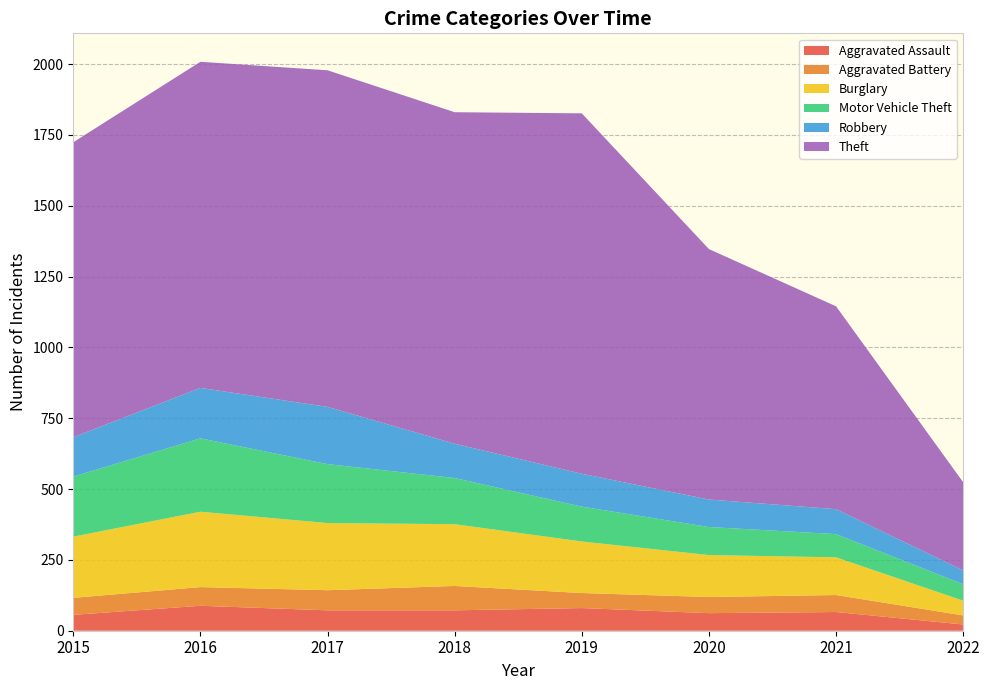

Reading left to right, extract all data points from this chart.

Aggravated Assault: 56	88	72	72	80	62	66	22
Aggravated Battery: 60	66	71	86	53	57	60	32
Burglary: 216	266	237	218	182	148	133	52
Motor Vehicle Theft: 212	259	208	163	123	99	82	58
Robbery: 139	178	202	121	116	97	88	49
Theft: 1041	1151	1188	1170	1272	884	716	311